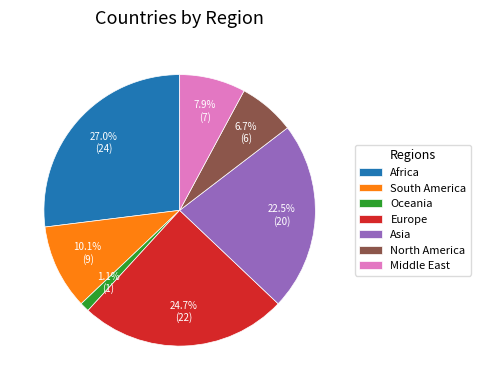

To the nearest percent, what is the difference between the largest and smallest slice percentages?

26%